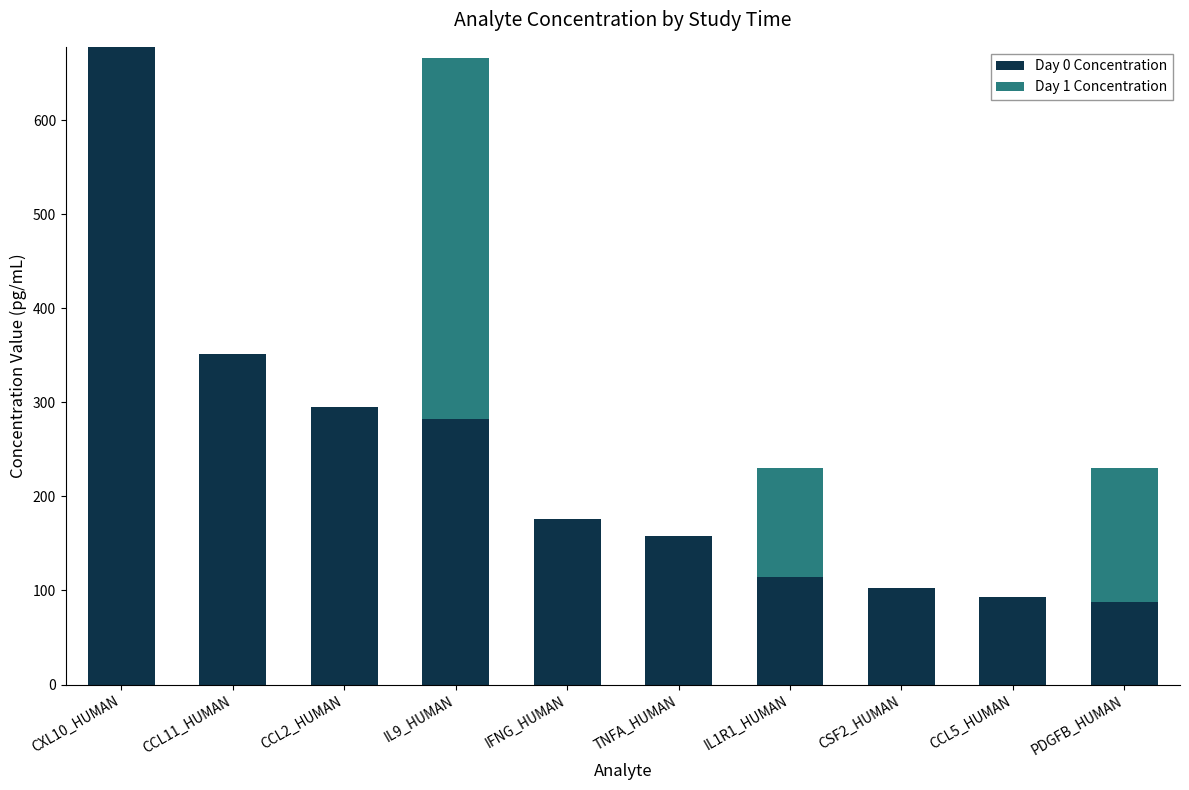

True or false: Day 0 Concentration has a value of 94.5 at IFNG_HUMAN.

False